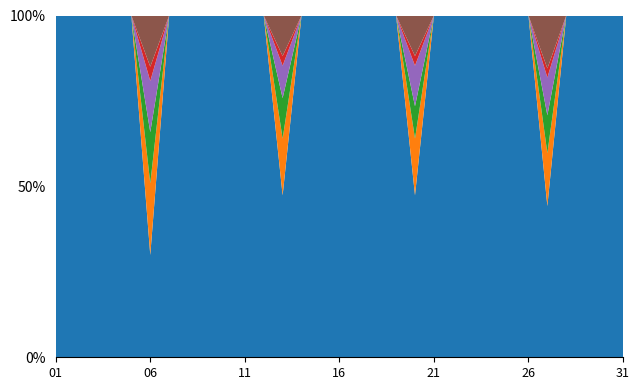

Reading left to right, list all the values displayed in this chart.

Croissant Mini: 01=200	02=200	03=200	04=300	05=200	06=100	07=200	08=200	09=200	10=300	11=300	12=200	13=200	14=200	15=200	16=200	17=250	18=300	19=200	20=200	21=200	22=200	23=200	24=300	25=300	26=200	27=200	28=200	29=200	30=300	31=300
Croissant: 01=0	02=0	03=0	04=0	05=0	06=70	07=0	08=0	09=0	10=0	11=0	12=0	13=70	14=0	15=0	16=0	17=0	18=0	19=0	20=70	21=0	22=0	23=0	24=0	25=0	26=0	27=70	28=0	29=0	30=0	31=0
Danish vuong: 01=0	02=0	03=0	04=0	05=0	06=50	07=0	08=0	09=0	10=0	11=0	12=0	13=50	14=0	15=0	16=0	17=0	18=0	19=0	20=40	21=0	22=0	23=0	24=0	25=0	26=0	27=50	28=0	29=0	30=0	31=0
Danish tron: 01=0	02=0	03=0	04=0	05=0	06=50	07=0	08=0	09=0	10=0	11=0	12=0	13=40	14=0	15=0	16=0	17=0	18=0	19=0	20=50	21=0	22=0	23=0	24=0	25=0	26=0	27=50	28=0	29=0	30=0	31=0
Bot S pha: 01=0	02=0	03=0	04=0	05=0	06=14	07=0	08=0	09=0	10=0	11=0	12=0	13=12	14=0	15=0	16=0	17=0	18=0	19=0	20=12	21=0	22=0	23=0	24=0	25=0	26=0	27=12	28=0	29=0	30=0	31=0
Croisant 12x8: 01=0	02=0	03=0	04=0	05=0	06=50	07=0	08=0	09=0	10=0	11=0	12=0	13=50	14=0	15=0	16=0	17=0	18=0	19=0	20=50	21=0	22=0	23=0	24=0	25=0	26=0	27=70	28=0	29=0	30=0	31=0